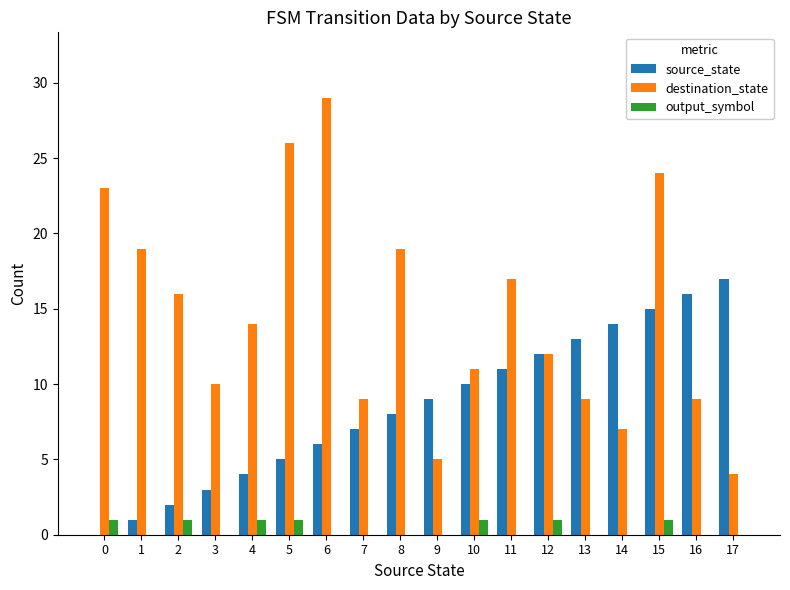

What is the highest value of the output_symbol series?

1